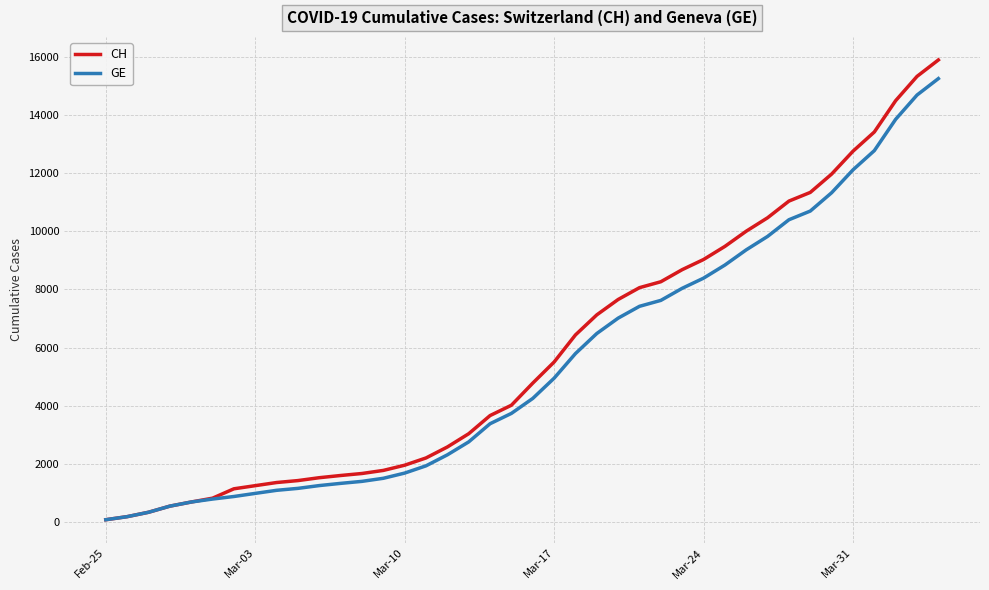

What is the maximum value shown in the chart?

15900